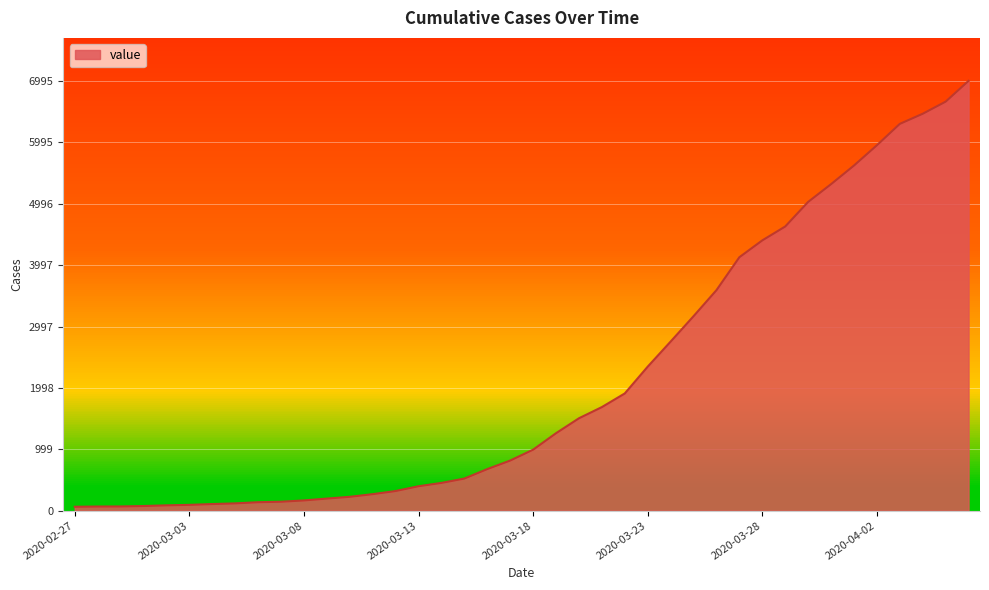

How many data points are less than 993?

20